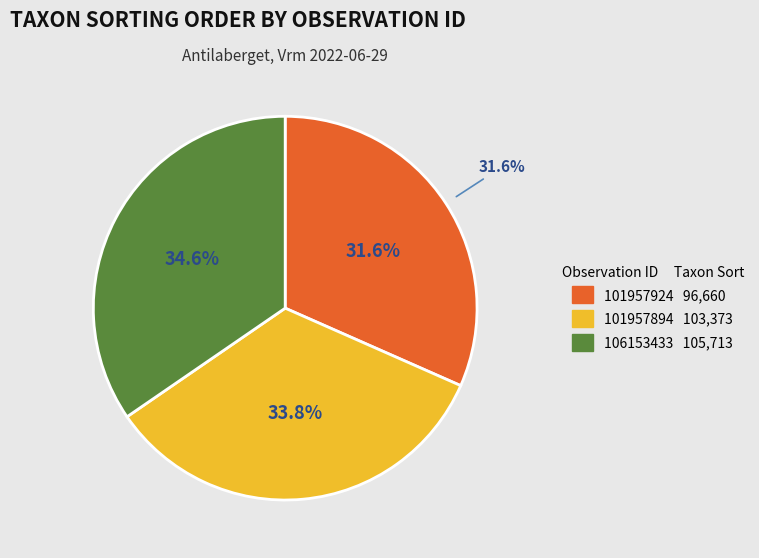

Which slice is the smallest?

101957924